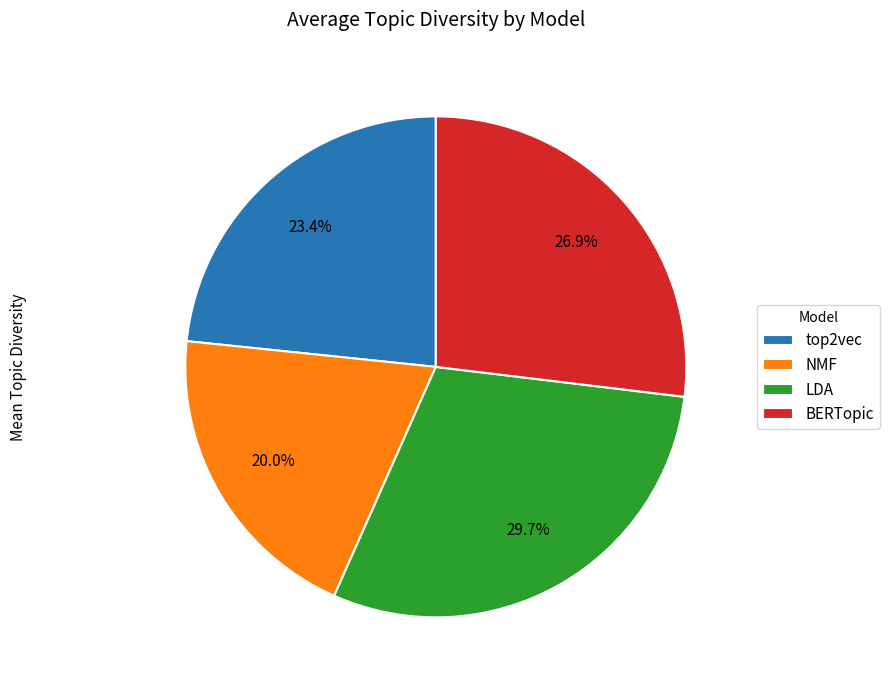

Rank the categories by value from lowest to highest.

NMF, top2vec, BERTopic, LDA